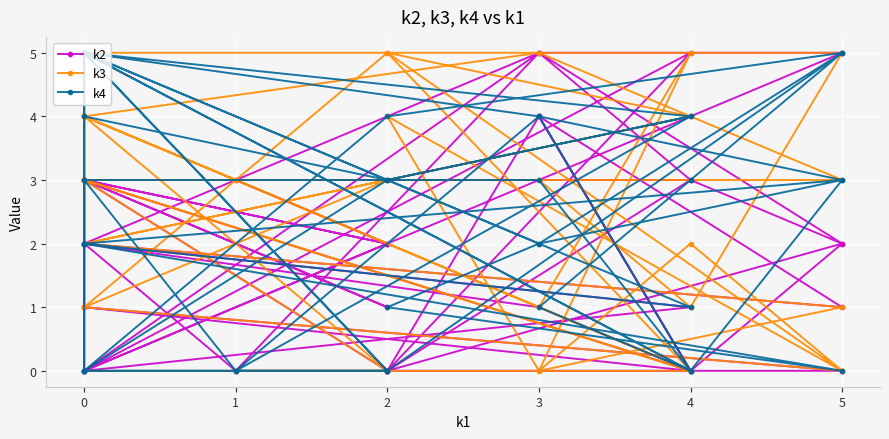

Count the k4 values in the range 0 to 4.

33